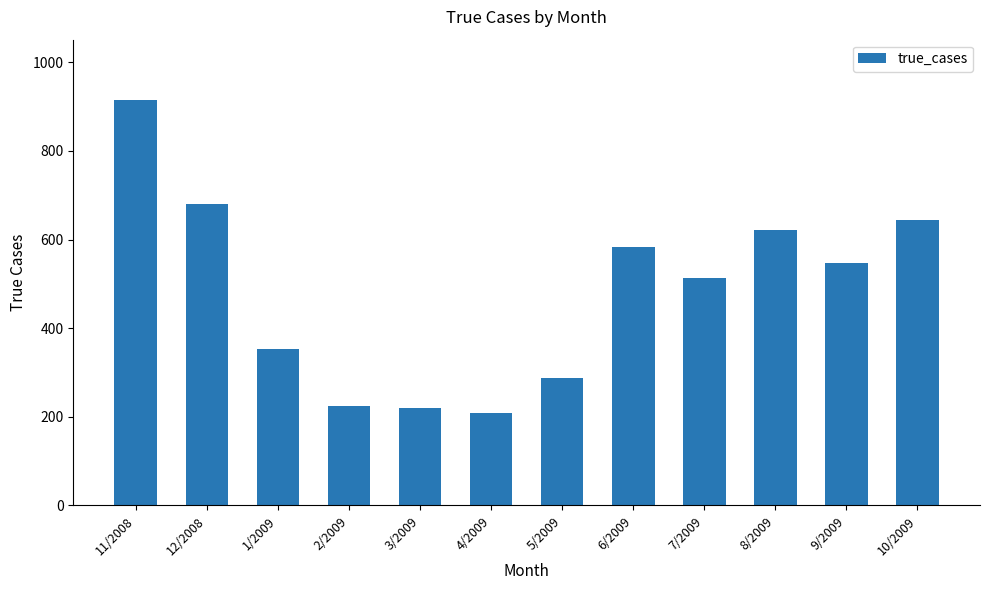

What is the value of the 12th bar from the left?

644